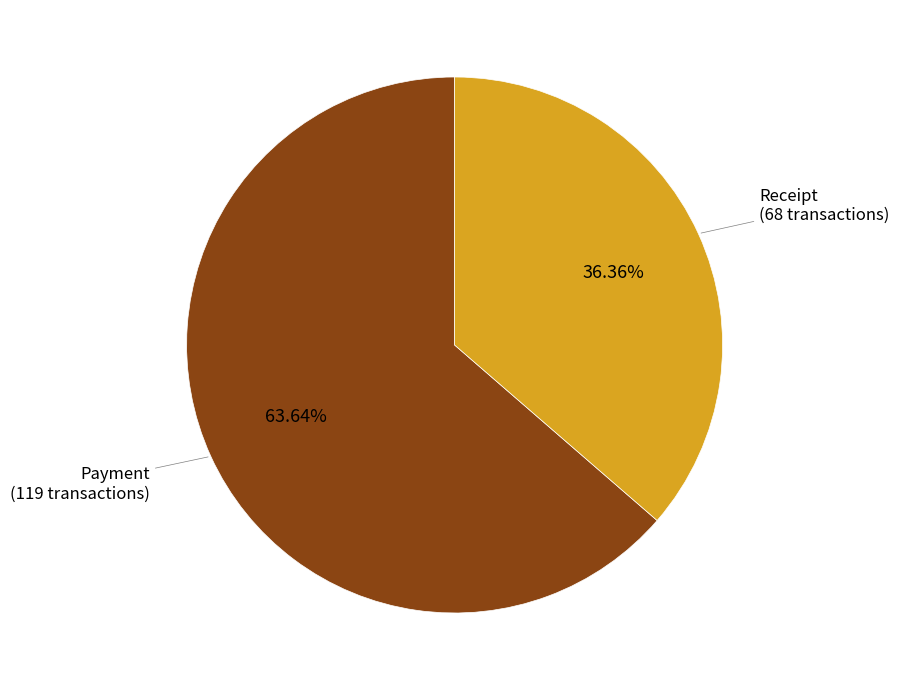

What percentage do Payment and Receipt together represent?

100.0%